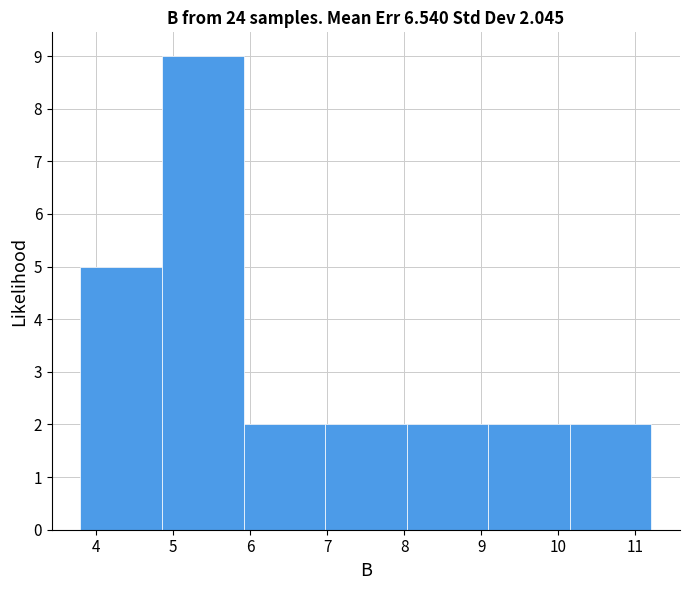

Which range on the x-axis has the tallest bar?

4.9 to 5.9